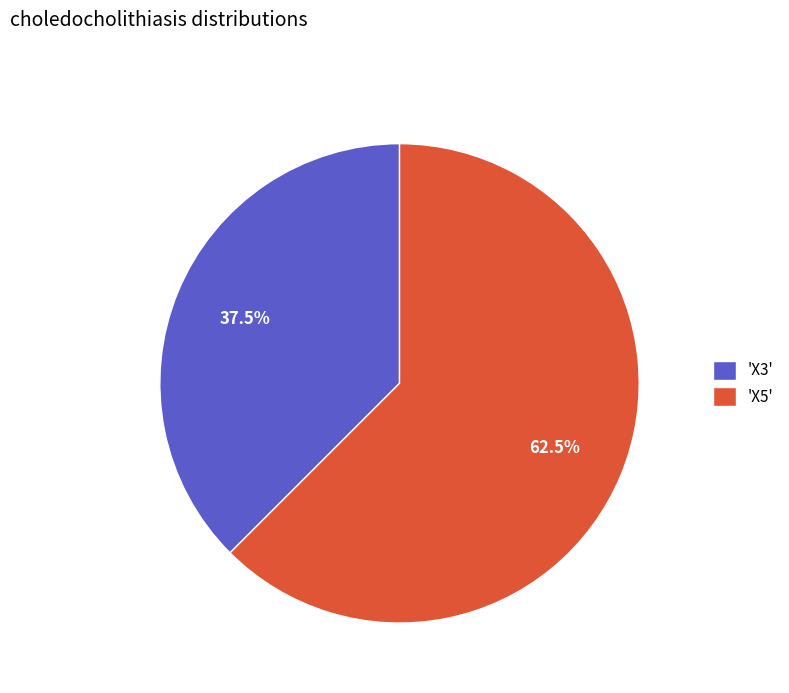

Combined, what portion of the pie is 'X5' and 'X3'?

100.0%